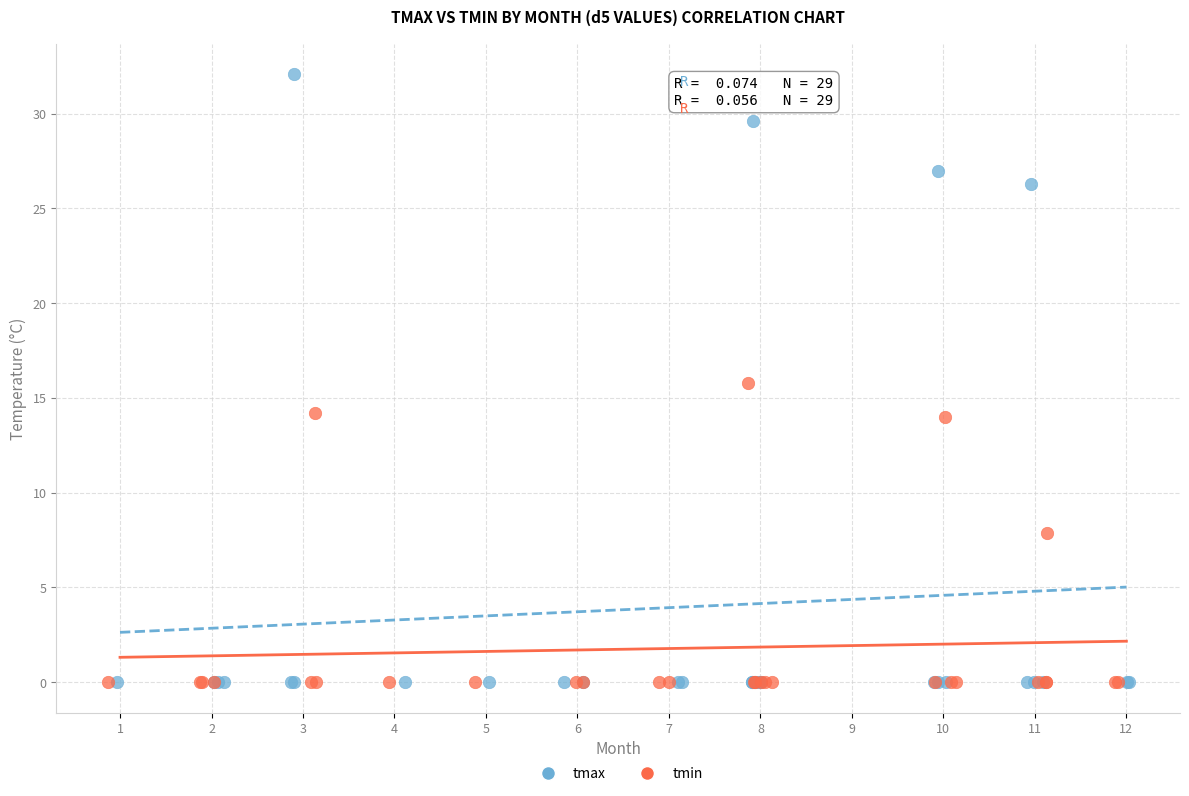

Which series has the largest Y range (max minus min)?

tmax